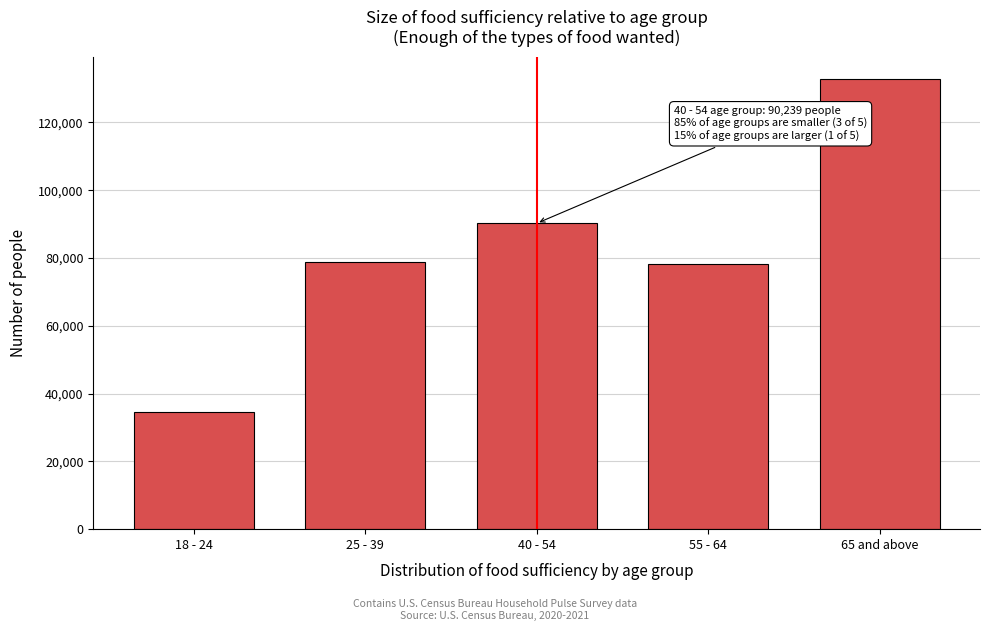

Reading right to left, extract all data points from this chart.

132773	78118	90239	78856	34617